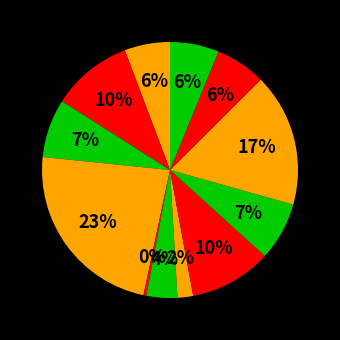

What portion of the pie excludes תכלית אנרגיה ארהב?

94.3%